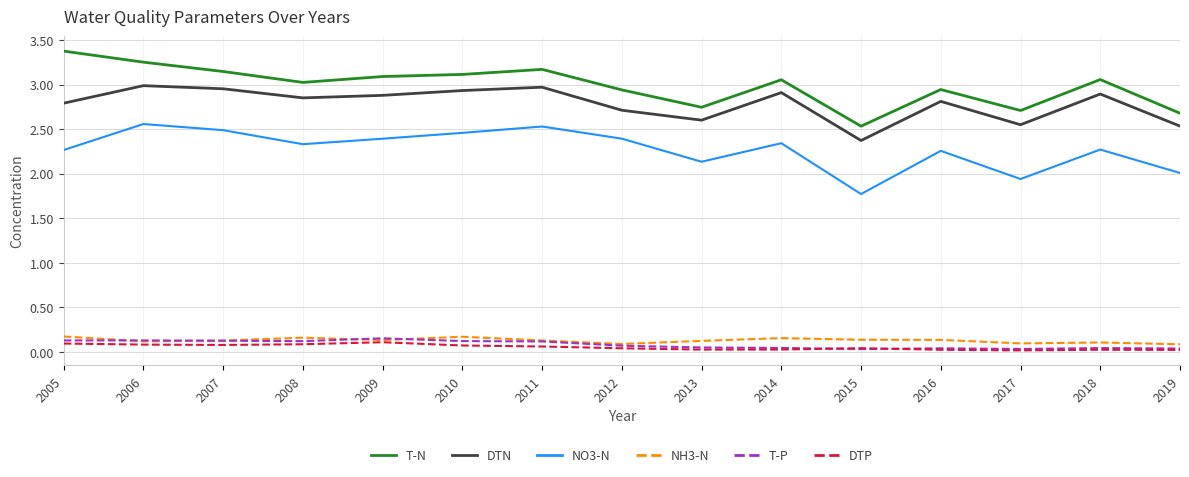

True or false: NO3-N has a value of 1.0 at 2018.

False